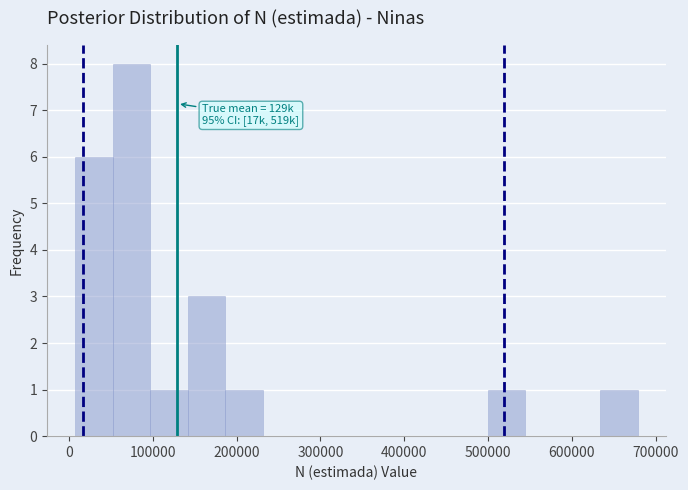

Over which range of the x-axis is the bar tallest?

50000 to 100000